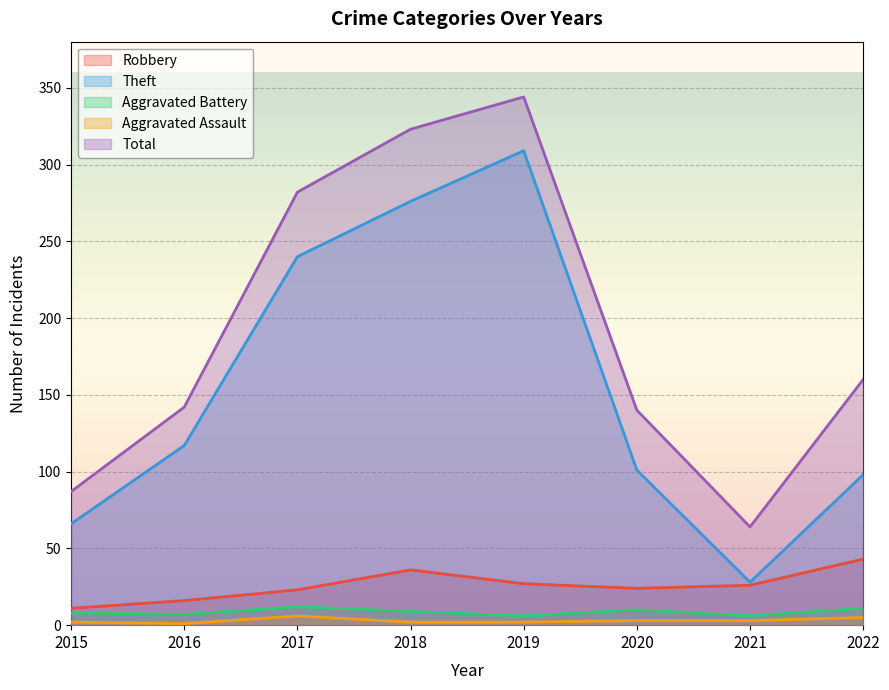

What is the difference between the Aggravated Battery values at 2018 and 2016?

2